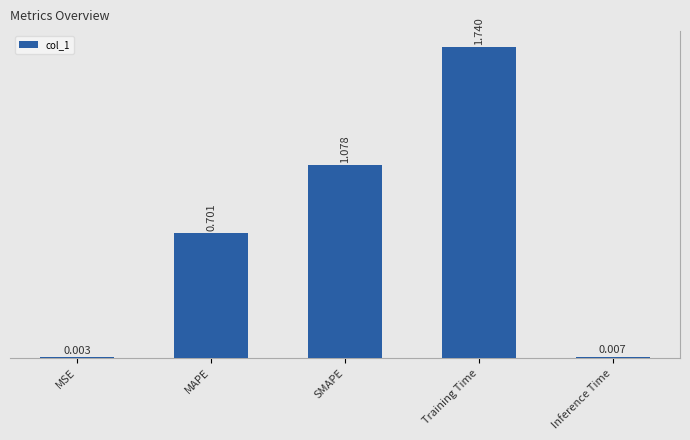

Rank the categories by value from lowest to highest.

MSE, Inference Time, MAPE, SMAPE, Training Time